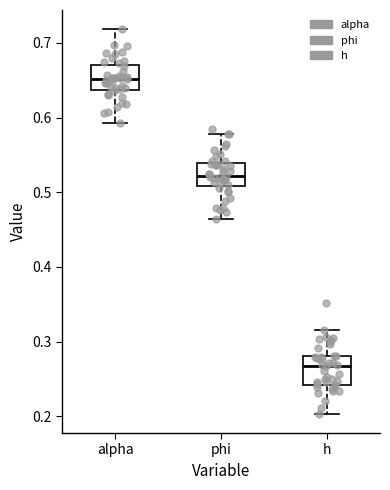

Reading left to right, read every box against the y-axis: the position of its median line, the range the box covers, and the ends of its whiskers. The values are not printed on the chart, so give them approximately, as read against the axis.

alpha: median 0.65, box 0.64 to 0.67, whiskers 0.59 to 0.72
phi: median 0.52, box 0.51 to 0.54, whiskers 0.46 to 0.58
h: median 0.27, box 0.24 to 0.28, whiskers 0.20 to 0.32